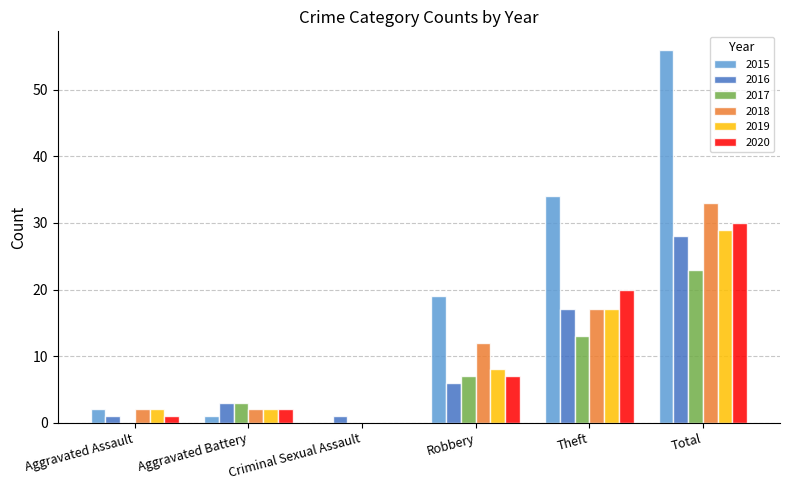

Are the bars grouped side by side (vs. stacked)?

Yes